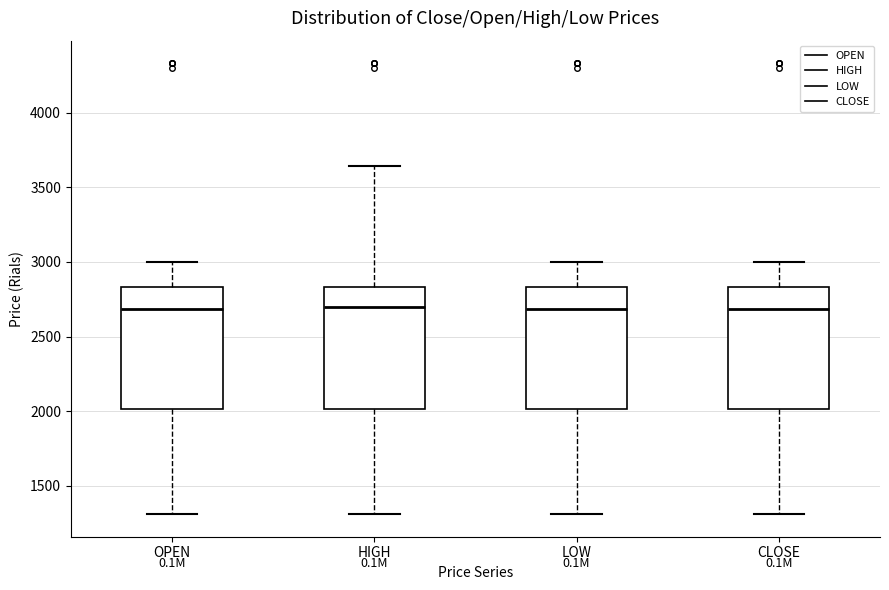

Reading left to right, read every box against the y-axis: the position of its median line, the range the box covers, and the ends of its whiskers. The values are not printed on the chart, so give them approximately, as read against the axis.

OPEN: median 2700, box 2000 to 2850, whiskers 1300 to 3000
HIGH: median 2700, box 2000 to 2850, whiskers 1300 to 3650
LOW: median 2700, box 2000 to 2850, whiskers 1300 to 3000
CLOSE: median 2700, box 2000 to 2850, whiskers 1300 to 3000